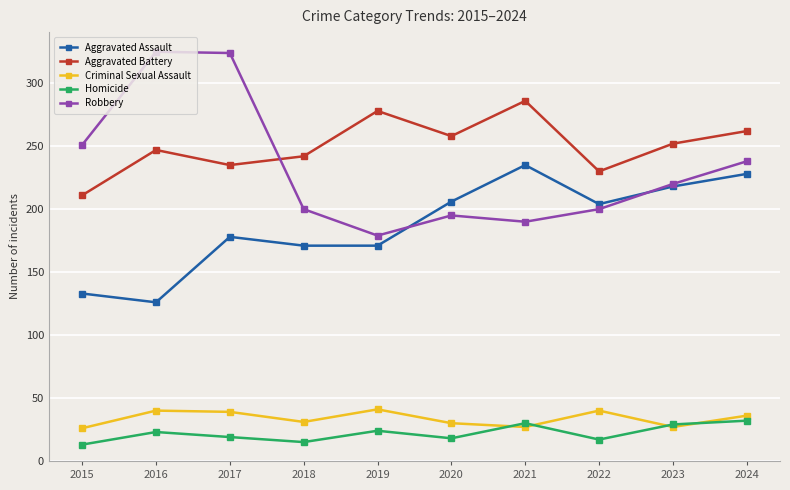

At how many categories does at least one series exceed 82?

10